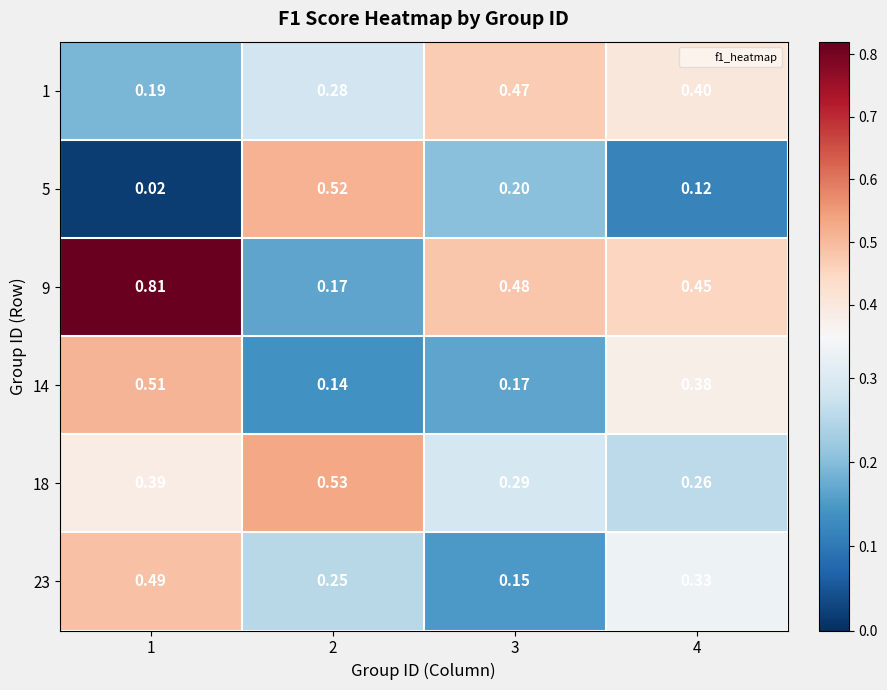

At which category is the sum across all series the highest?

1